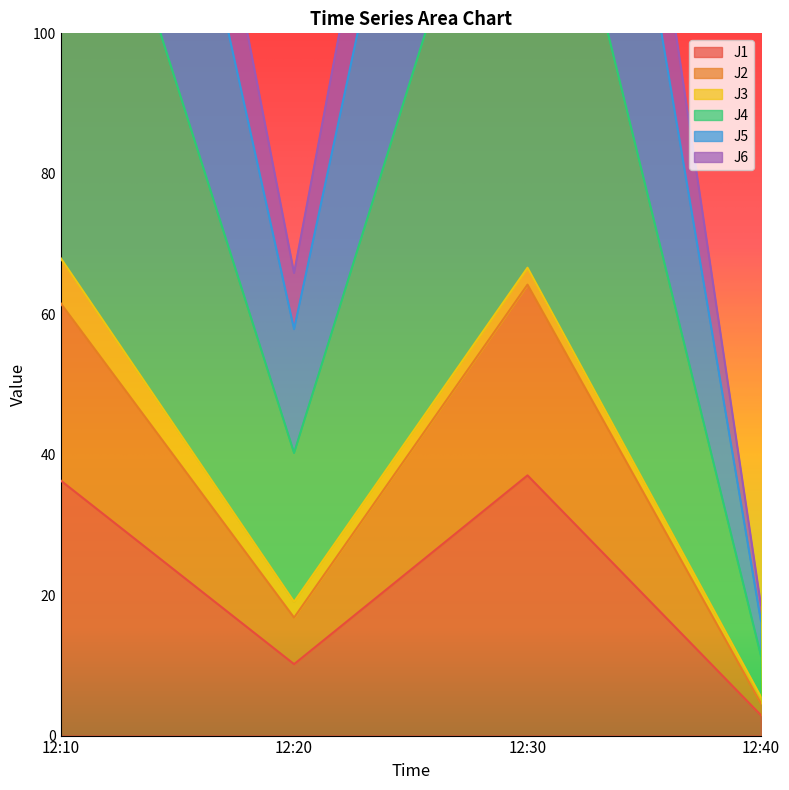

What is the value of the J6 point at the 4th from the left?

11.4